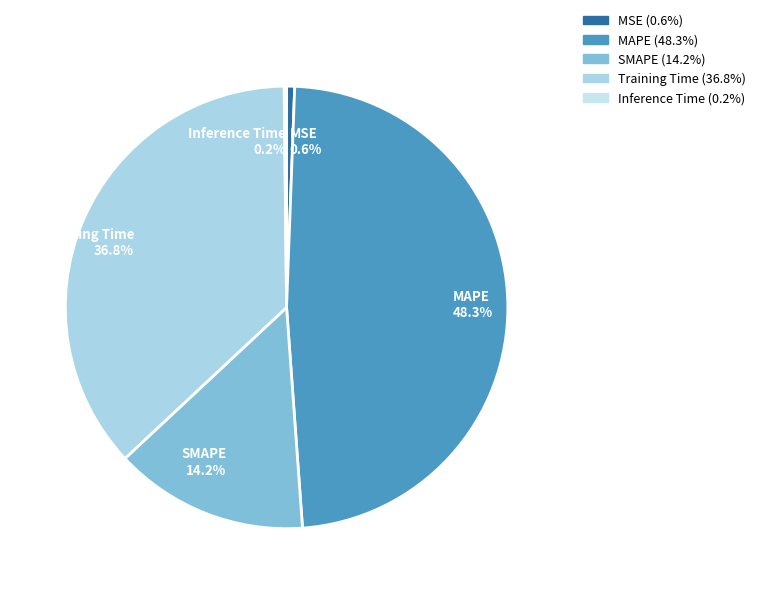

Is there a majority slice in this chart?

No